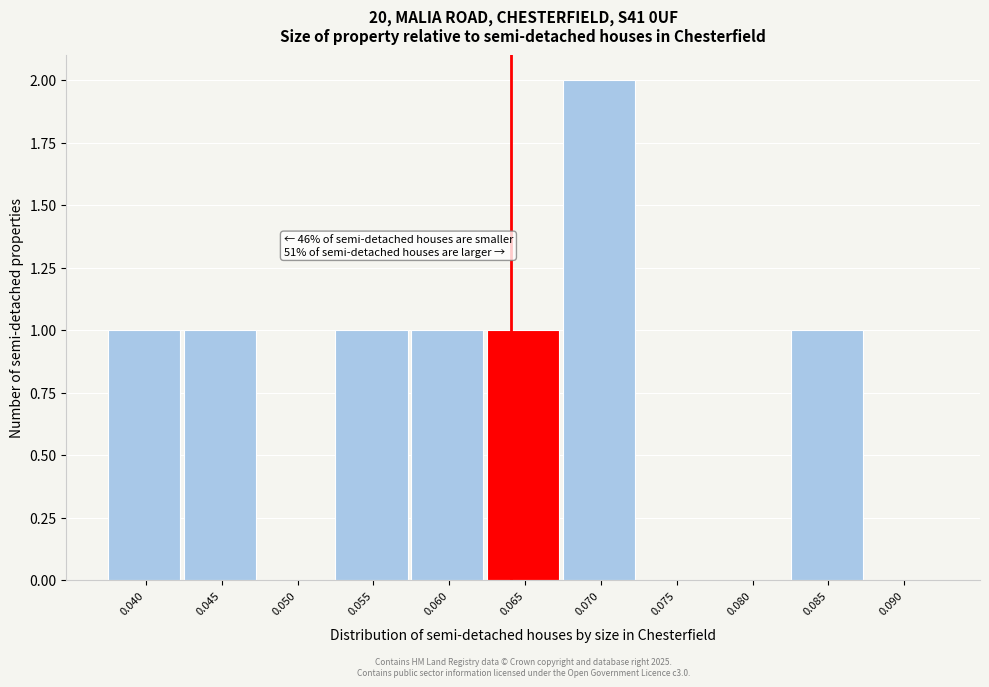

Reading right to left, extract all data points from this chart.

0.090=0	0.085=1	0.080=0	0.075=0	0.070=2	0.065=1	0.060=1	0.055=1	0.050=0	0.045=1	0.040=1